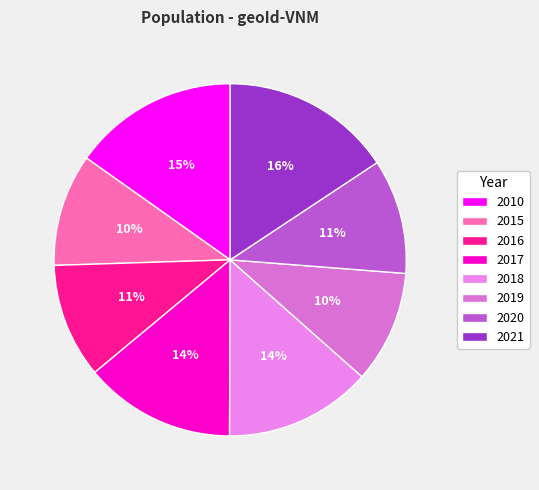

How many segments does this pie chart have?

8